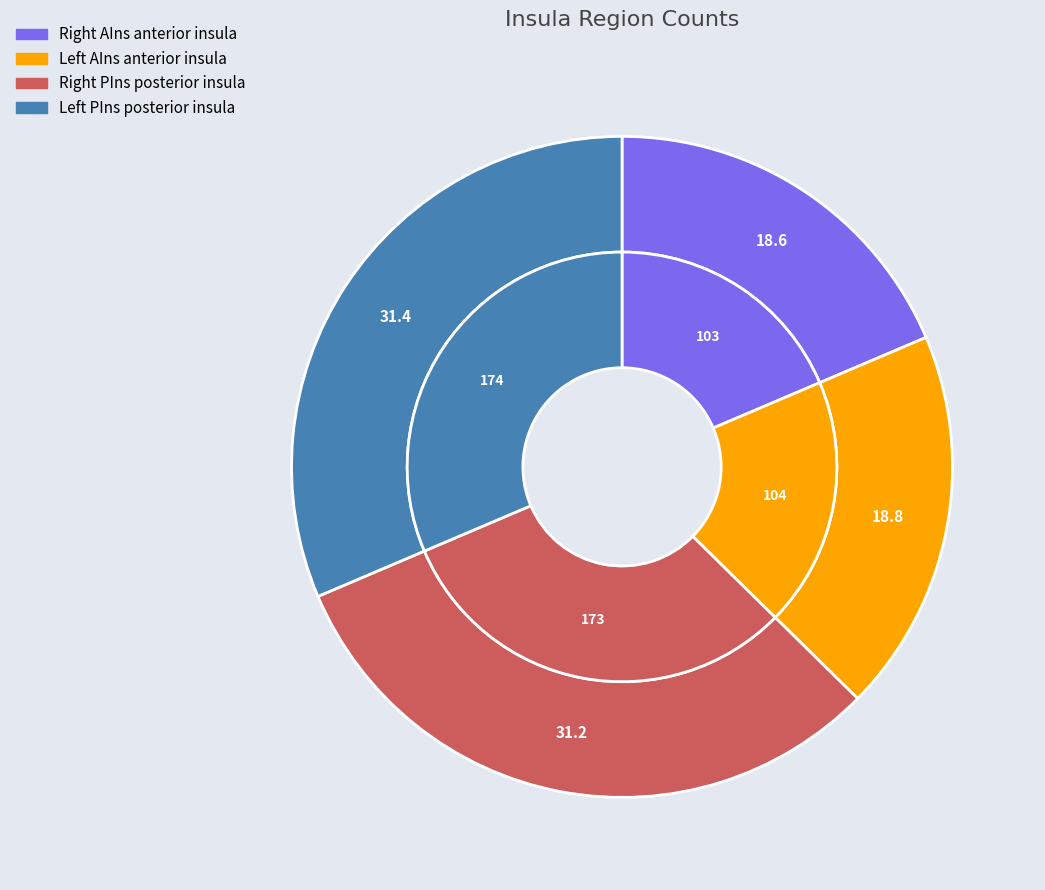

Does any single category account for the majority?

No